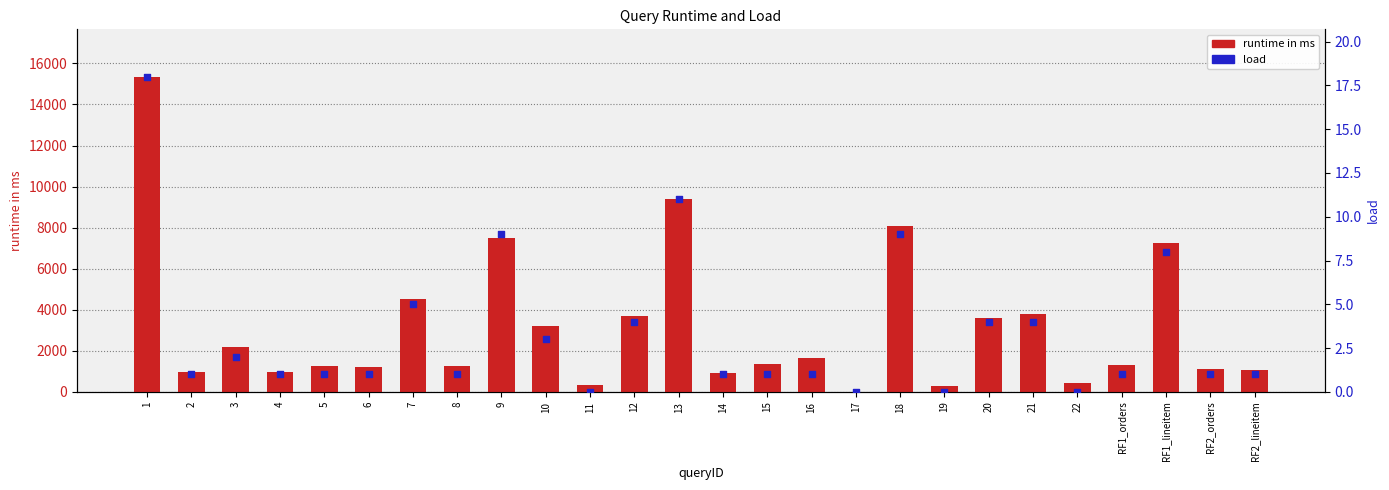

Which series has the widest spread of Y values?

runtime in ms